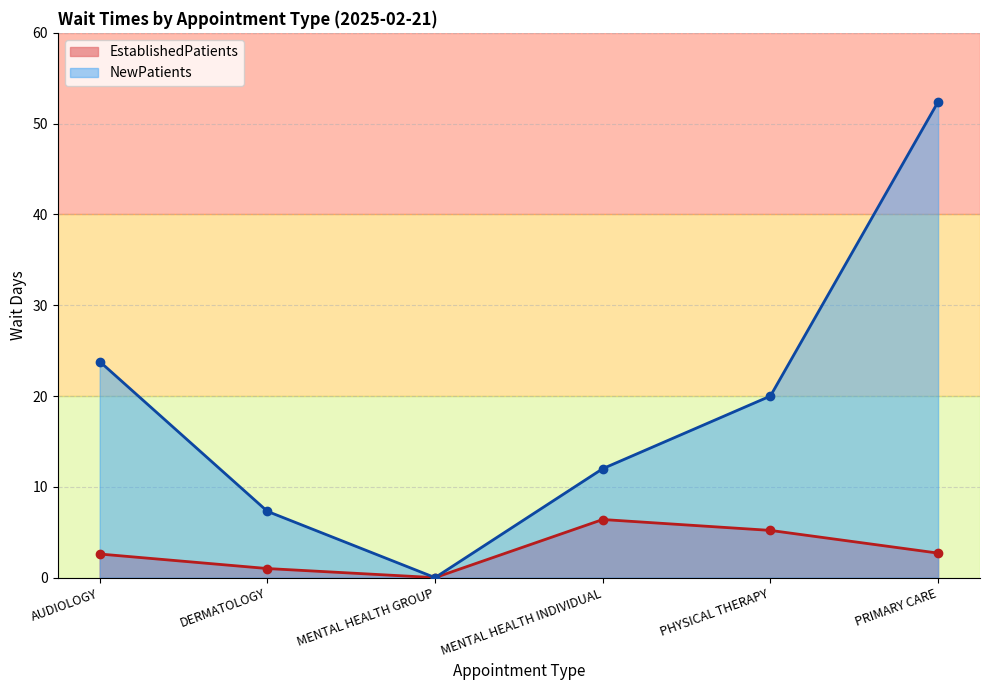

Reading right to left, extract all data points from this chart.

EstablishedPatients: PRIMARY CARE=2.7	PHYSICAL THERAPY=5.2	MENTAL HEALTH INDIVIDUAL=6.4	MENTAL HEALTH GROUP=0.0	DERMATOLOGY=1.0	AUDIOLOGY=2.6
NewPatients: PRIMARY CARE=52.4	PHYSICAL THERAPY=20.0	MENTAL HEALTH INDIVIDUAL=12.0	MENTAL HEALTH GROUP=0.0	DERMATOLOGY=7.3	AUDIOLOGY=23.8